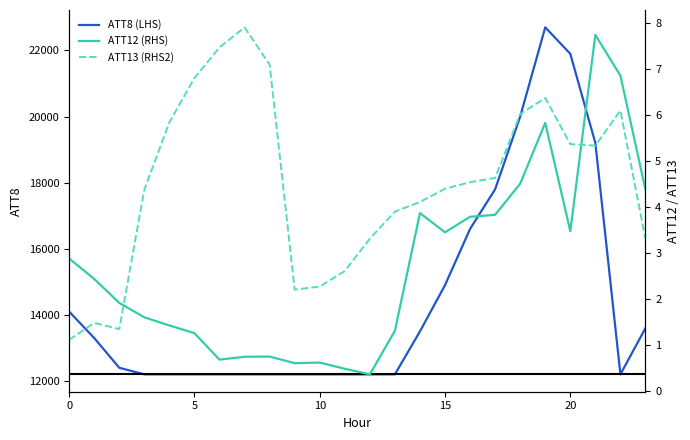

At which label is ATT13 (RHS2) closest to 4?

14